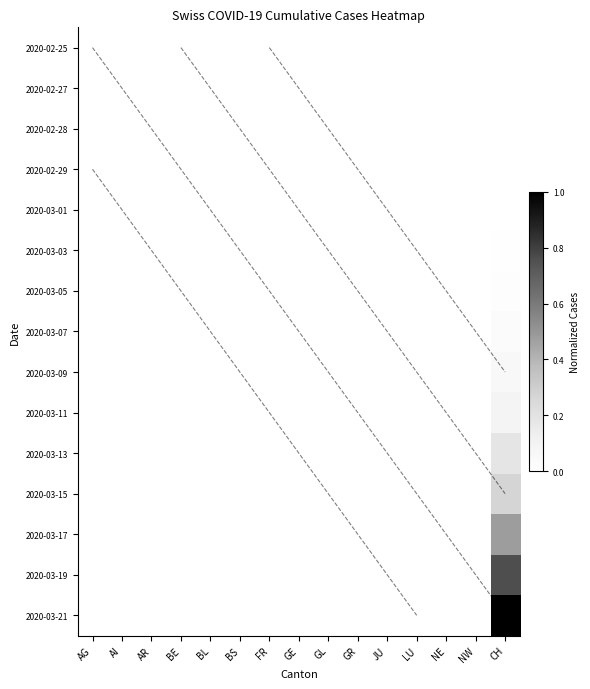

At which label does 2020-03-21 reach its minimum?

AG